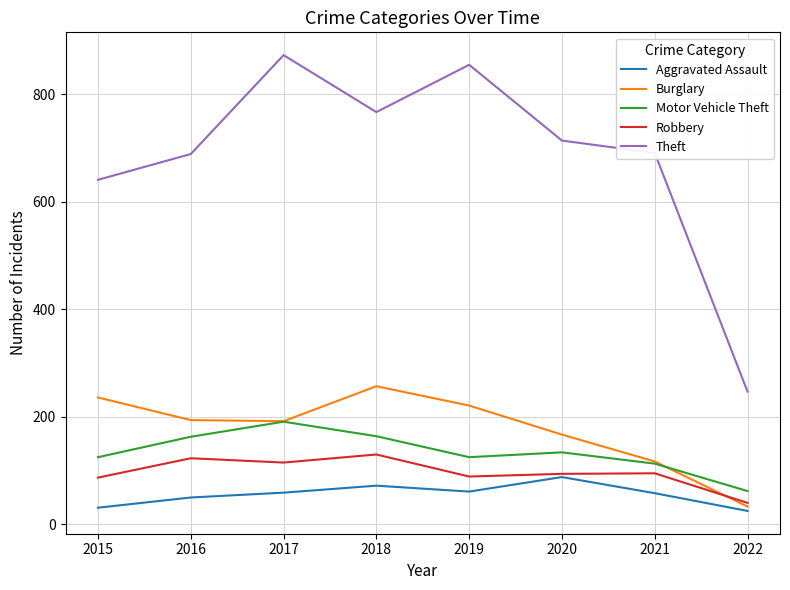

True or false: Motor Vehicle Theft and Theft cross at least once.

False